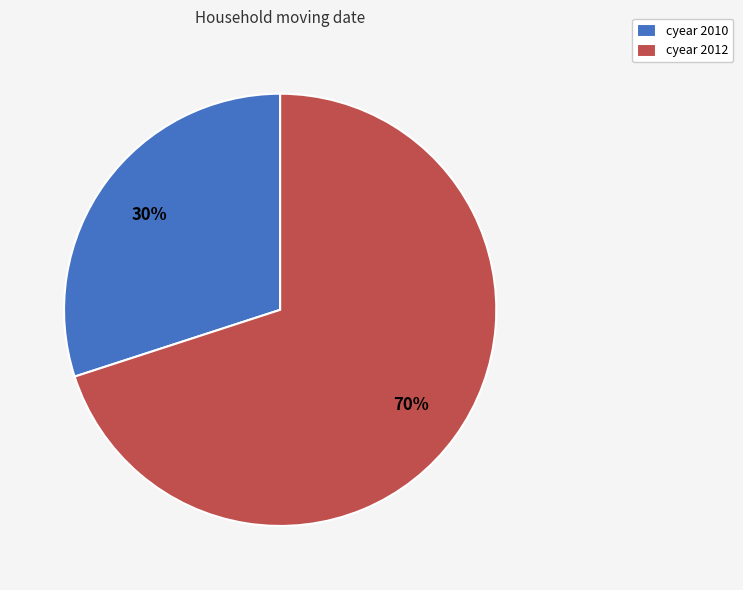

Which slice is the largest?

cyear 2012